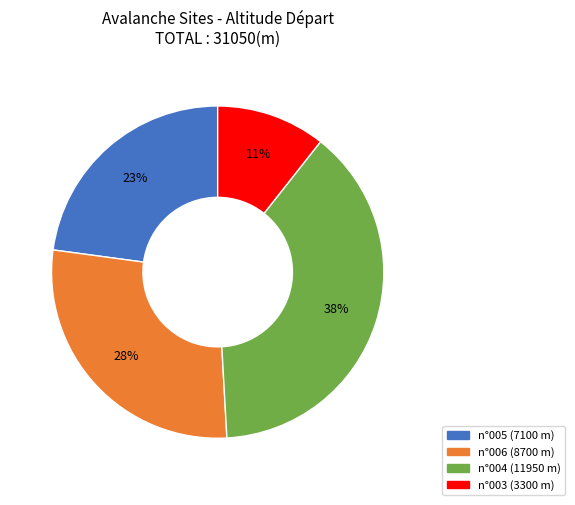

Is there any slice that represents more than half of the pie?

No